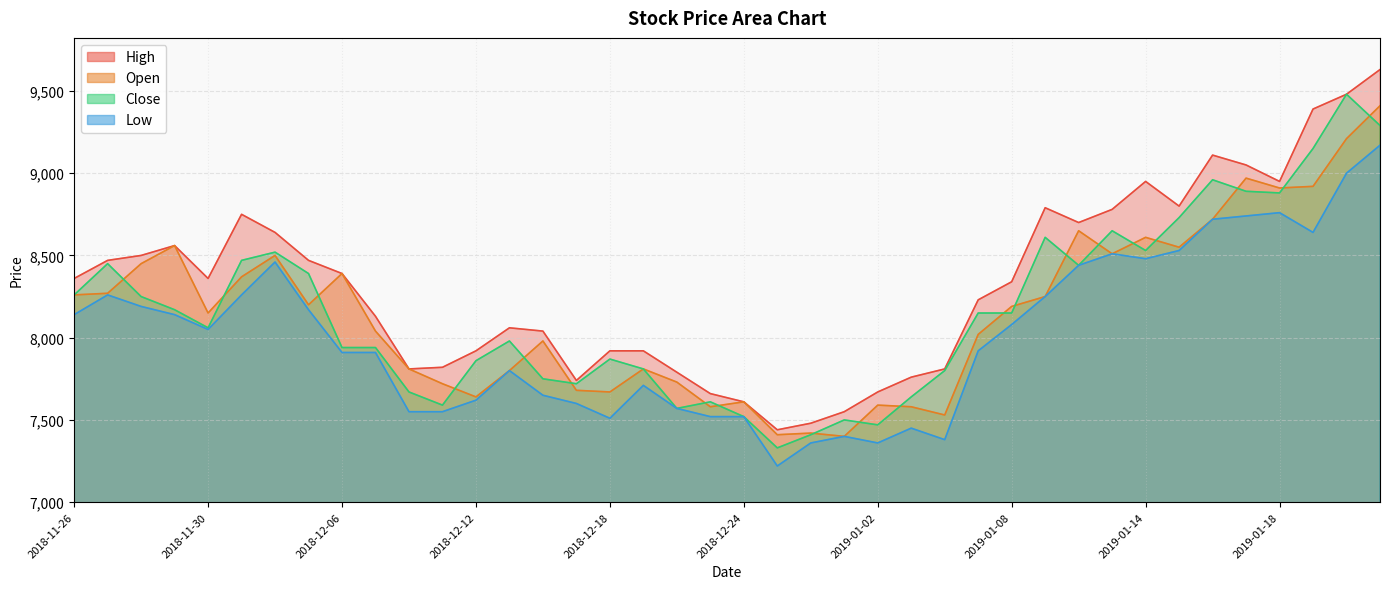

What is the sum of the Close values at 2018-12-11 and 2018-12-05?

15980